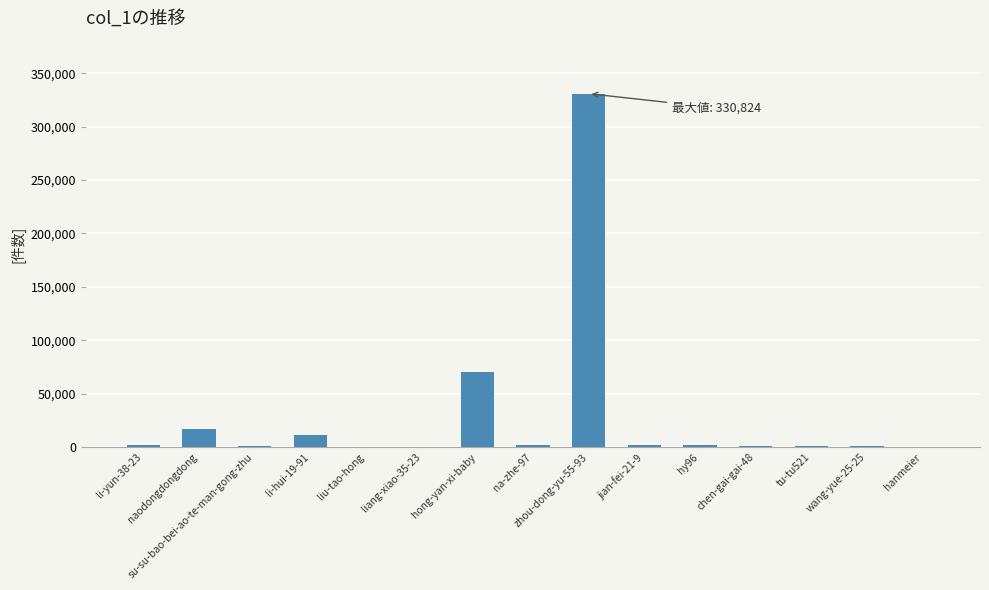

What is the sum of all values?

442369